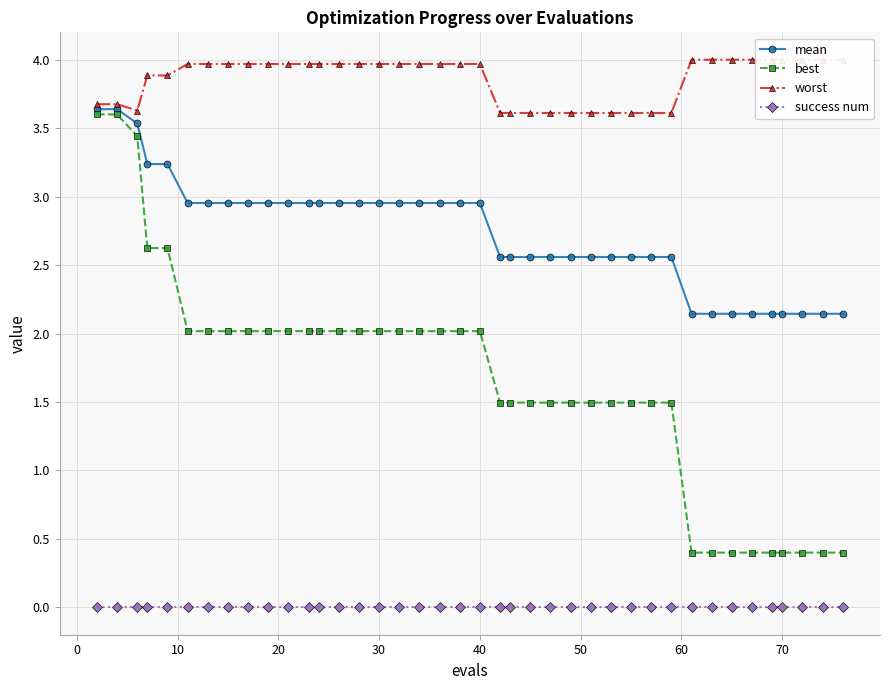

True or false: success num and mean cross at least once.

False